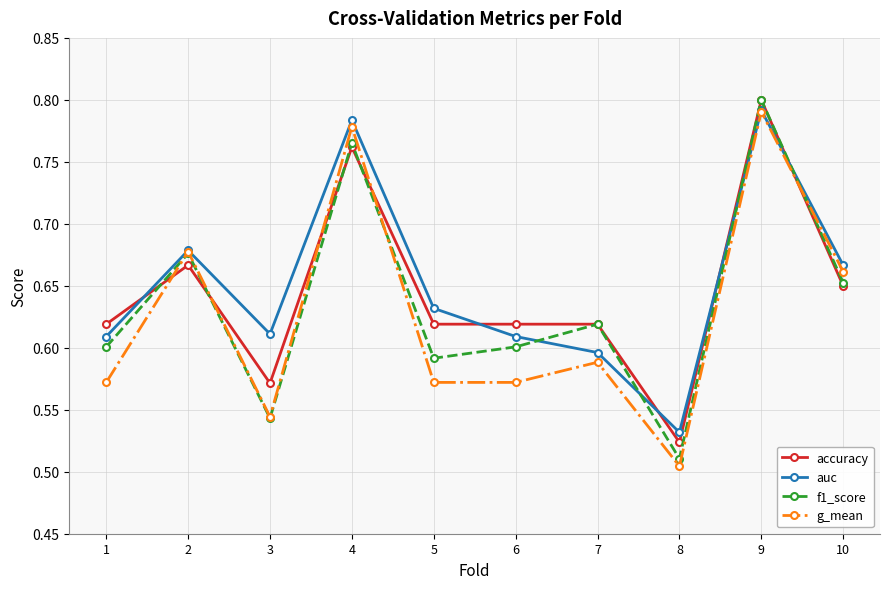

What are all the series names shown in the legend?

accuracy, auc, f1_score, g_mean